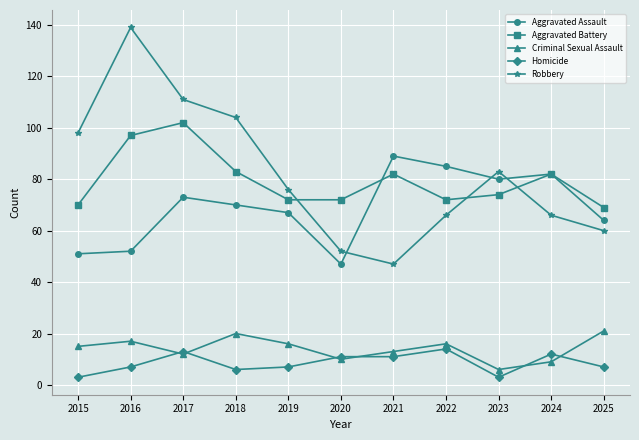

In Aggravated Battery, how many points are higher than both neighbors (excluding endpoints)?

3